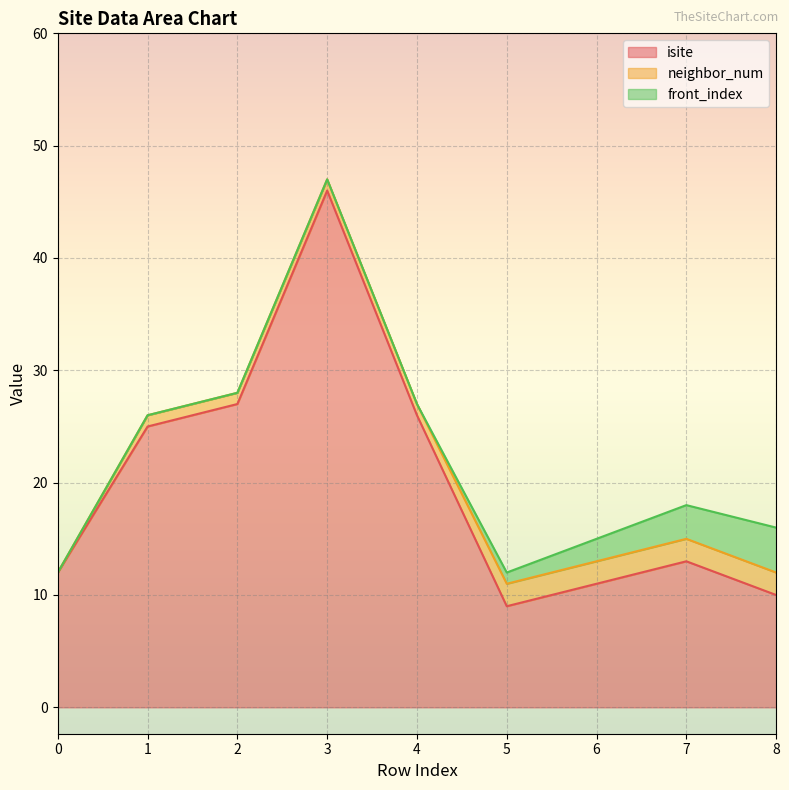

What is the sum of the isite values at 1 and 4?

51